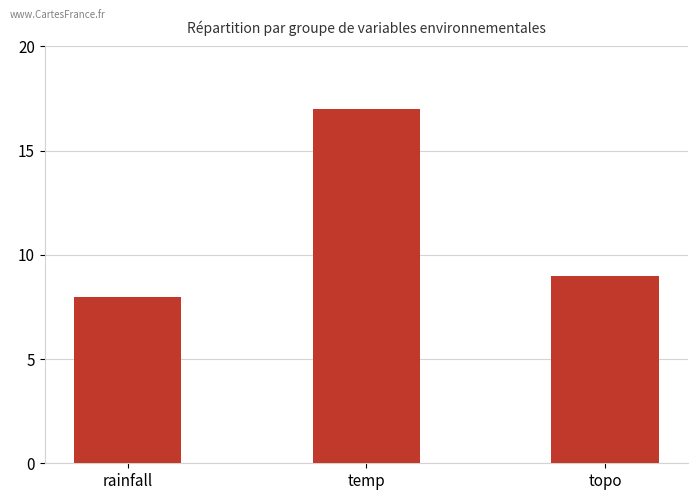

Reading right to left, extract all data points from this chart.

topo=9	temp=17	rainfall=8